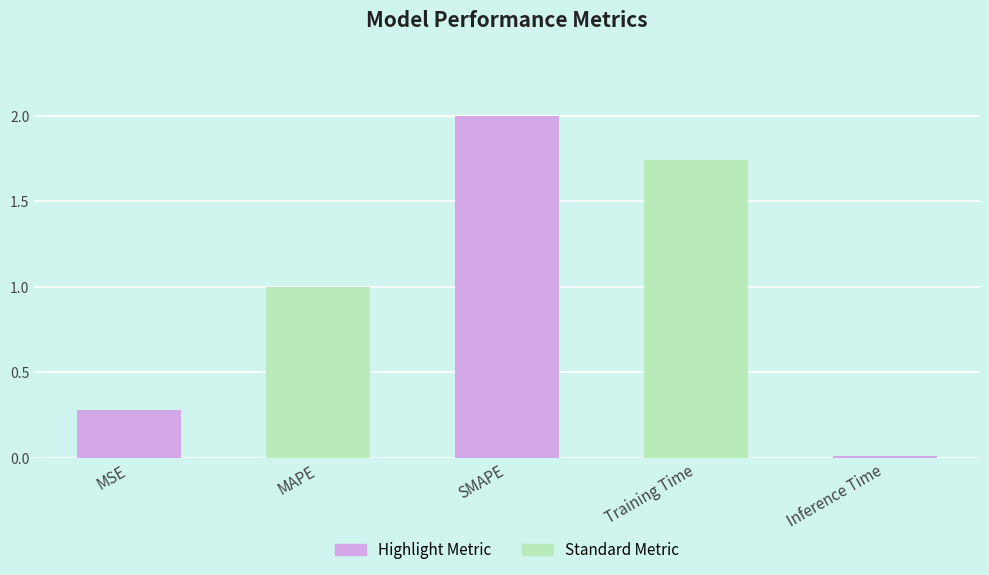

Which category has the highest value across all series?

SMAPE